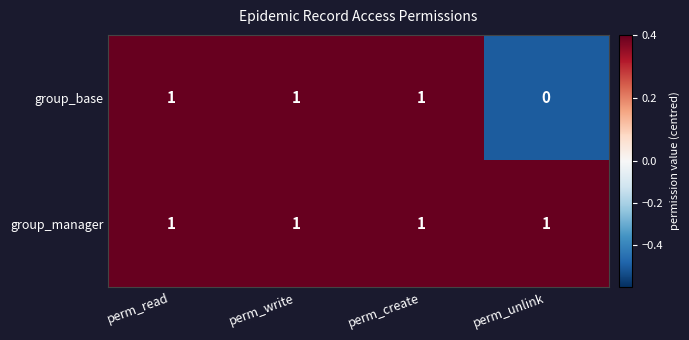

The group_manager series shows 2 at perm_unlink. True or false?

False